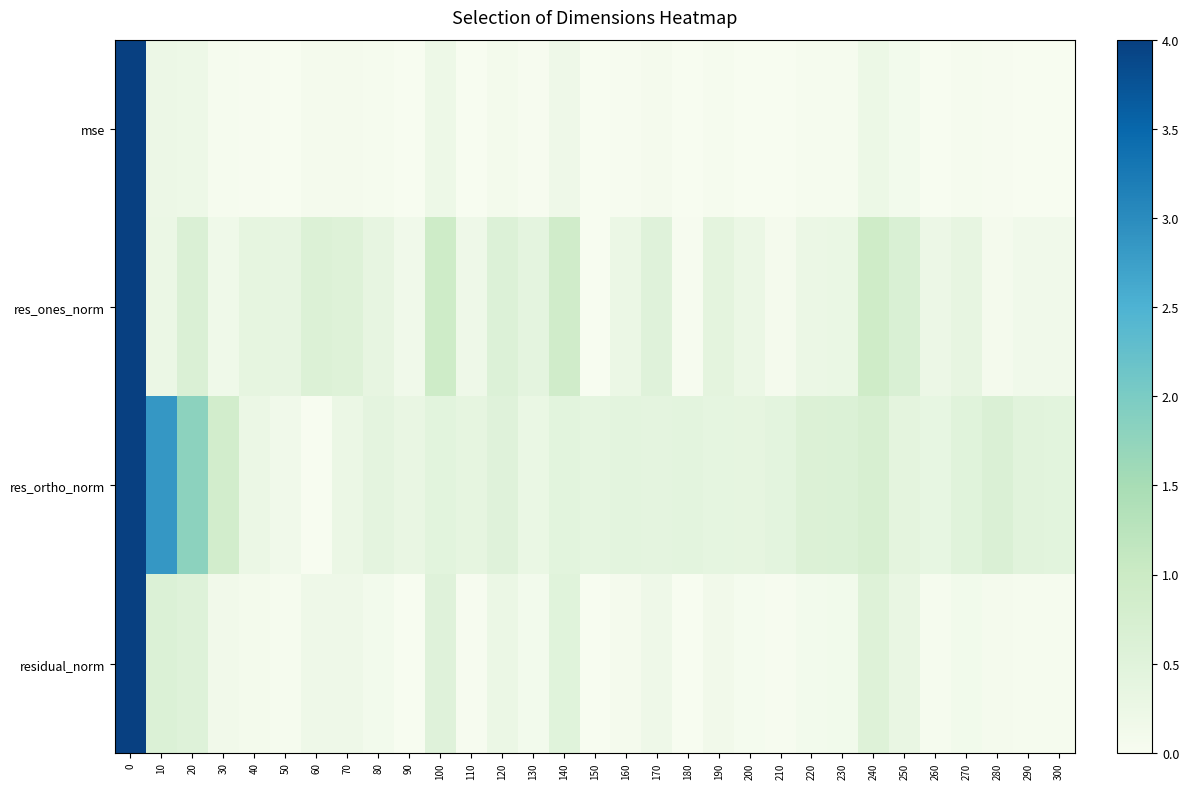

What is the spread (max minus min) of values at 240?

0.7